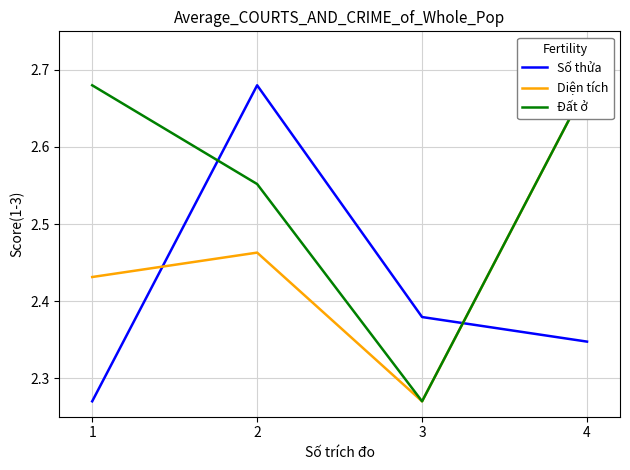

Which series has the widest spread of values?

Số thửa